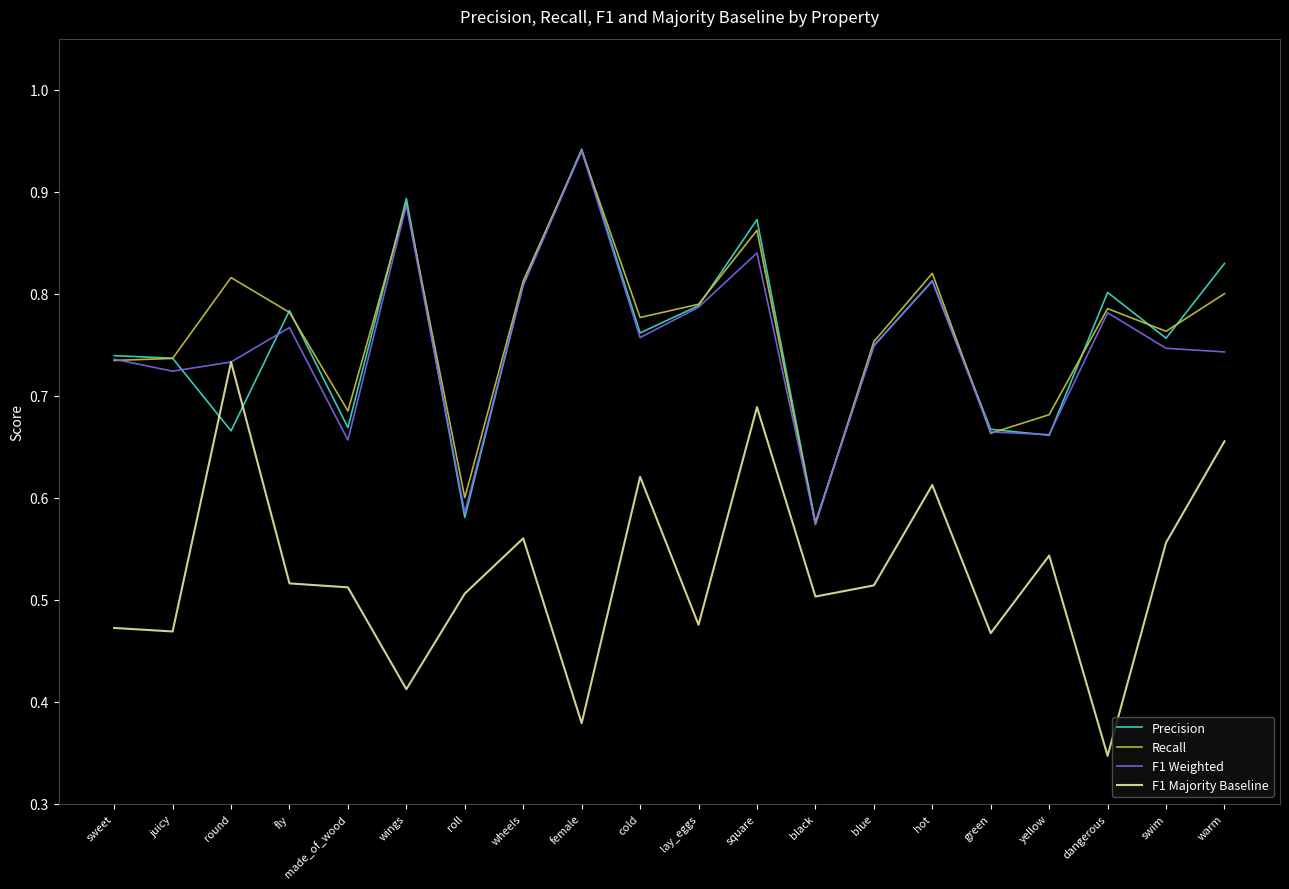

Is the value of Recall at square greater than the value of Precision at black?

Yes